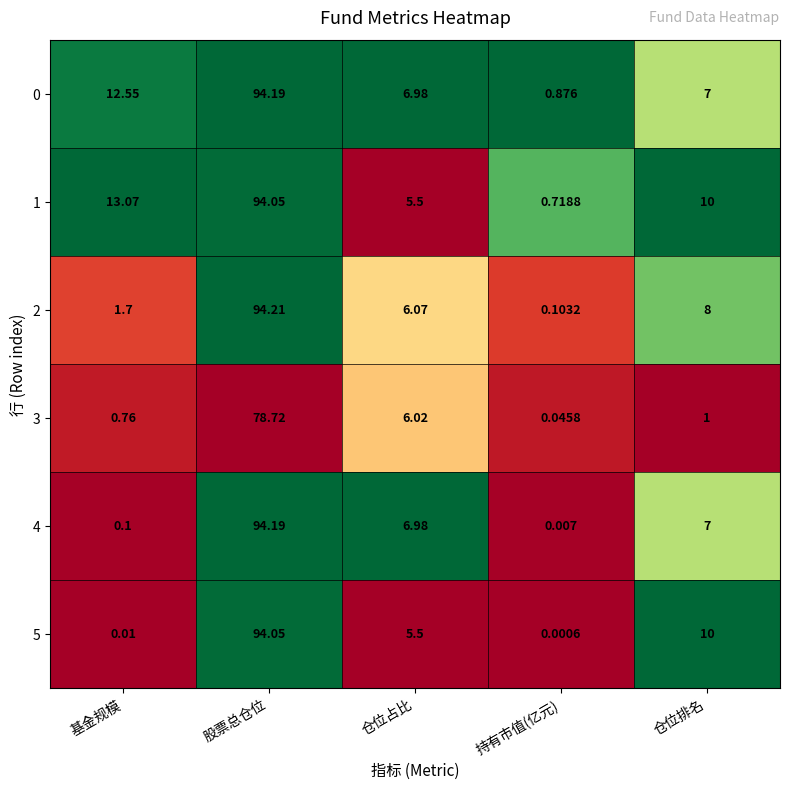

Rank the categories by 5 value from lowest to highest.

持有市值(亿元), 基金规模, 仓位占比, 仓位排名, 股票总仓位